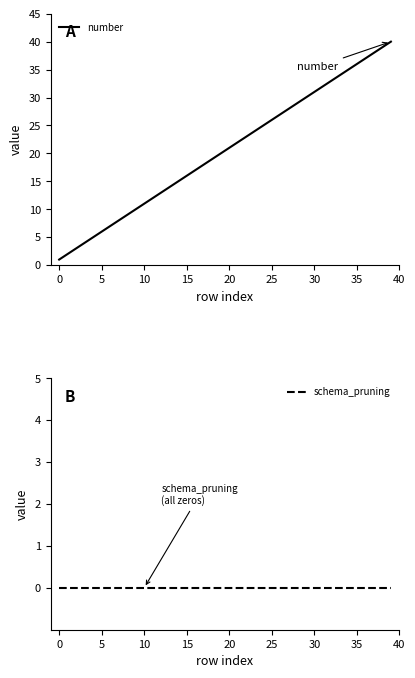

The number series shows 6 at 5. True or false?

True